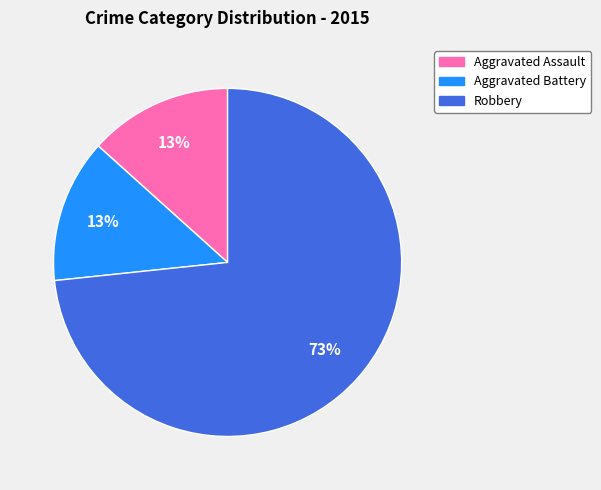

Does any single category account for the majority?

Yes